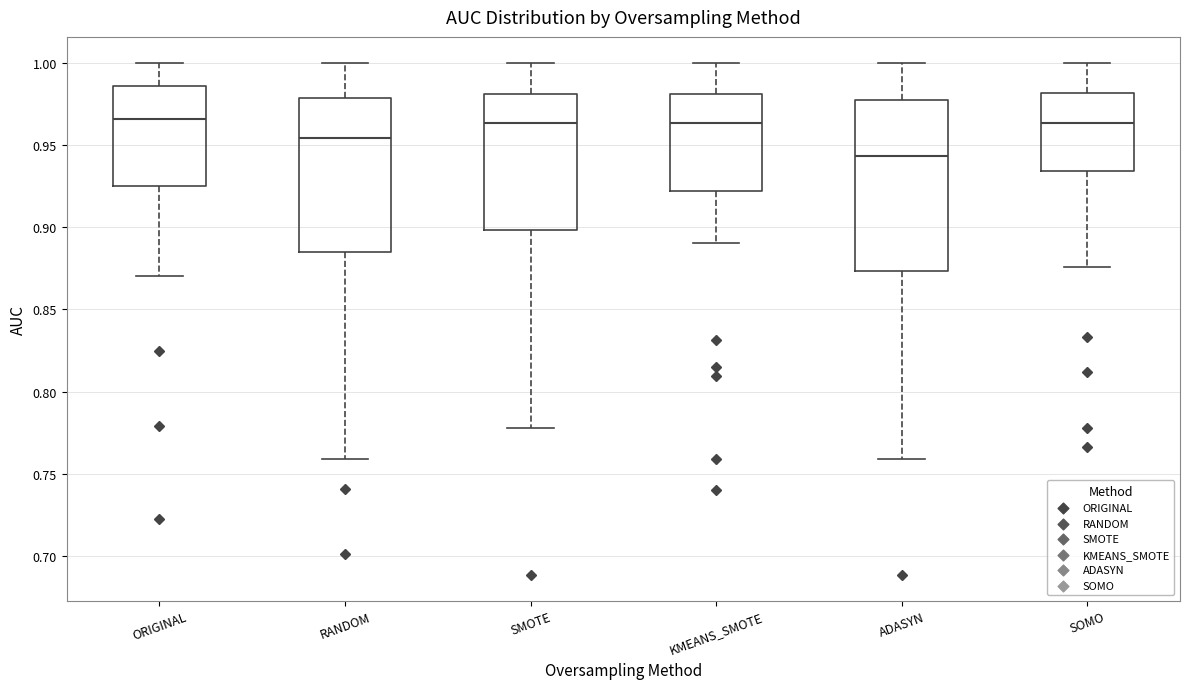

Which box has the lowest median line?

ADASYN